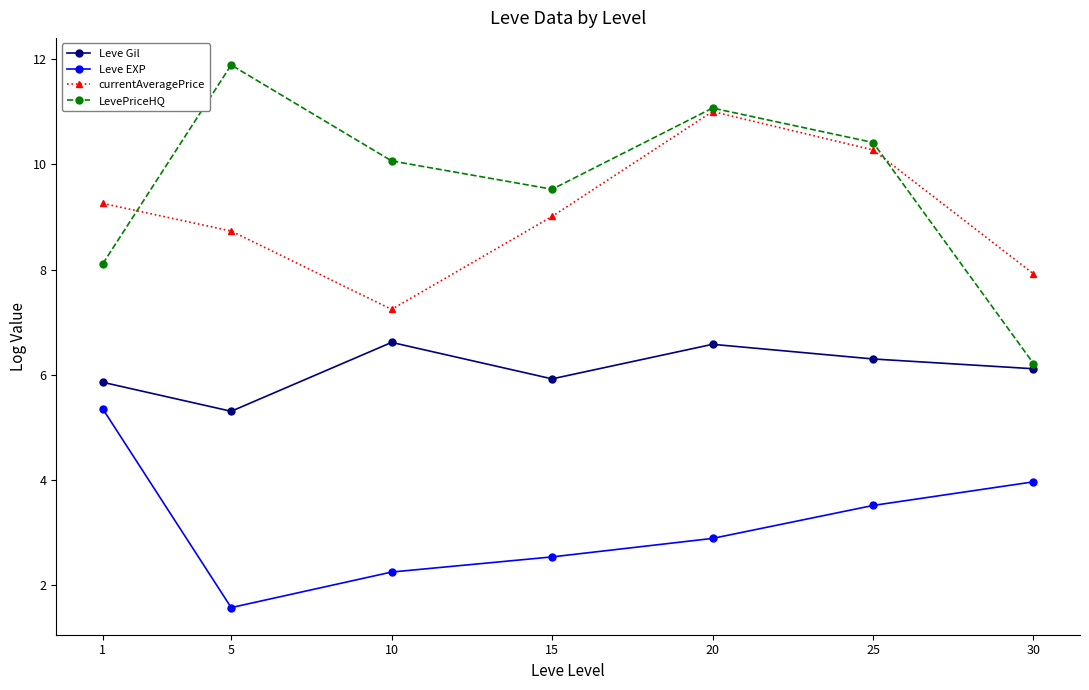

What is the difference between the second highest and second lowest values in the LevePriceHQ series?

3.0